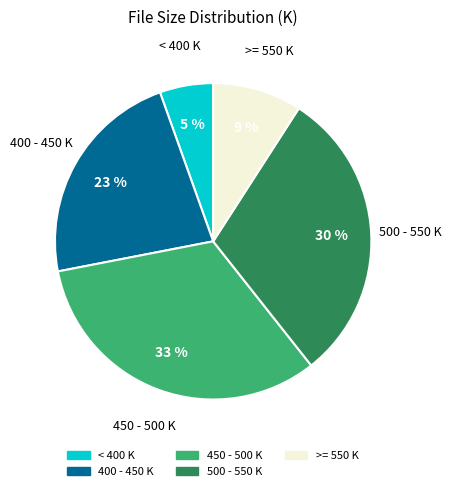

Is there a majority slice in this chart?

No